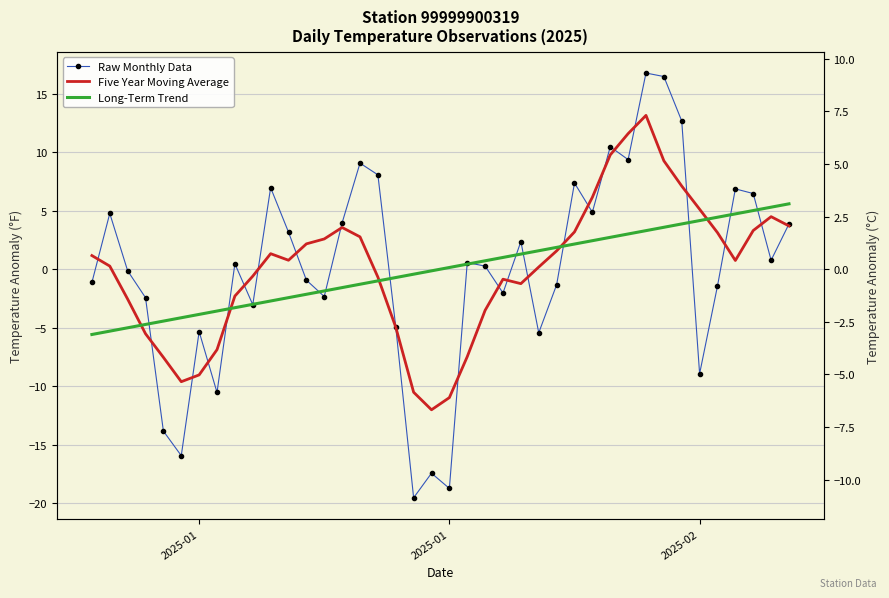

Reading left to right, extract all data points from this chart.

Raw Monthly Data: -1.1	4.8	-0.1	-2.4	-13.8	-15.9	-5.3	-10.5	0.5	-3.0	7.0	3.2	-0.9	-2.3	4.0	9.1	8.1	-4.9	-19.5	-17.4	-18.7	0.6	0.3	-2.0	2.4	-5.4	-1.3	7.4	4.9	10.5	9.4	16.8	16.5	12.7	-8.9	-1.4	6.9	6.5	0.8	3.9
Five Year Moving Average: 1.2	0.3	-2.6	-5.5	-7.5	-9.6	-9.0	-6.9	-2.3	-0.6	1.3	0.8	2.2	2.6	3.6	2.8	-0.7	-5.0	-10.5	-12.0	-11.0	-7.5	-3.5	-0.9	-1.2	0.2	1.6	3.2	6.1	9.8	11.6	13.1	9.3	7.1	5.1	3.1	0.7	3.3	4.5	3.7
Long-Term Trend: -5.6	-5.3	-5.0	-4.7	-4.4	-4.2	-3.9	-3.6	-3.3	-3.0	-2.7	-2.4	-2.1	-1.9	-1.6	-1.3	-1.0	-0.7	-0.4	-0.1	0.1	0.4	0.7	1.0	1.3	1.6	1.9	2.1	2.4	2.7	3.0	3.3	3.6	3.9	4.2	4.4	4.7	5.0	5.3	5.6